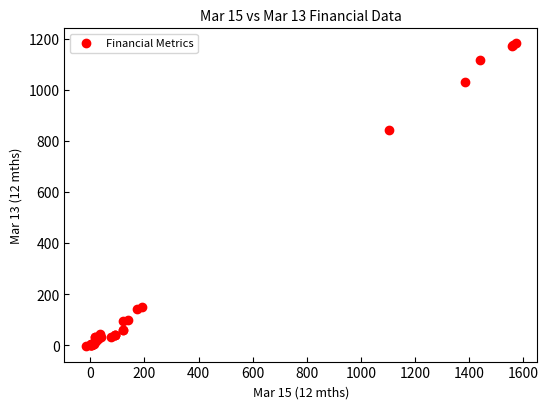

What Y value in the scatter plot is closest to 588?

842.9